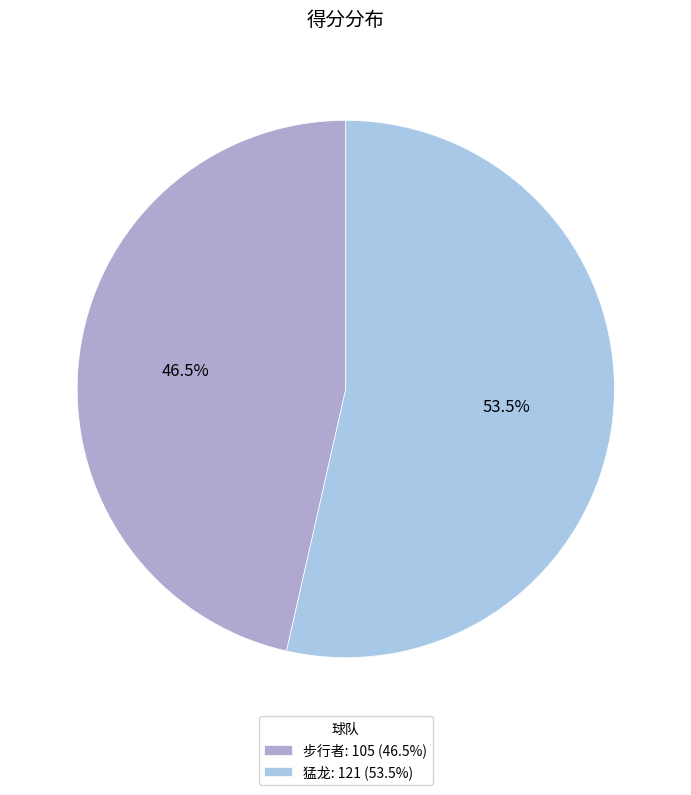

To the nearest percent, what is the combined percentage of 猛龙 and 步行者?

100%